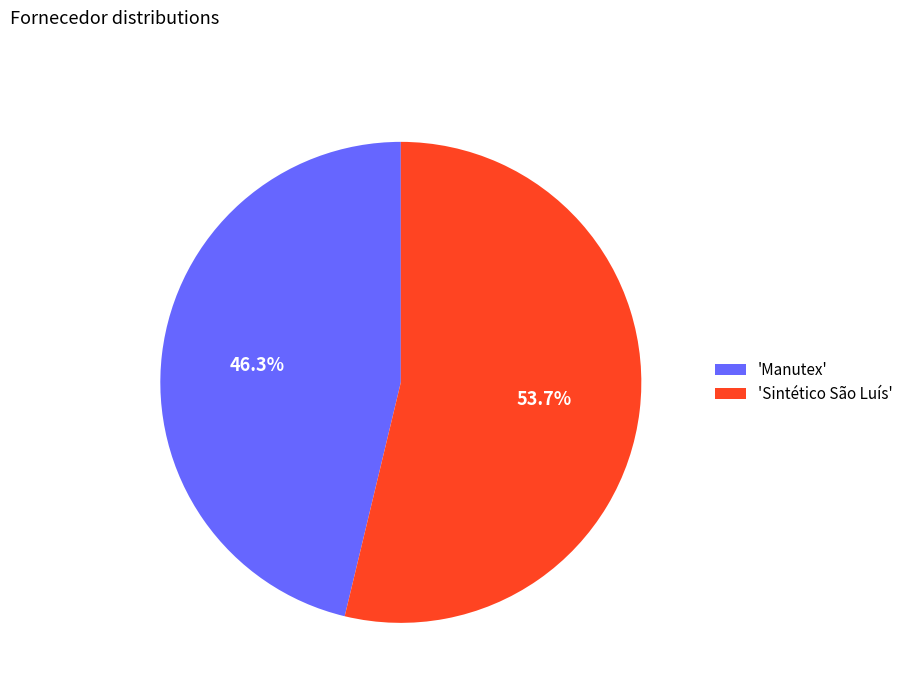

Approximately how many times larger is the value at 'Sintético São Luís' compared to 'Manutex'?

1.2